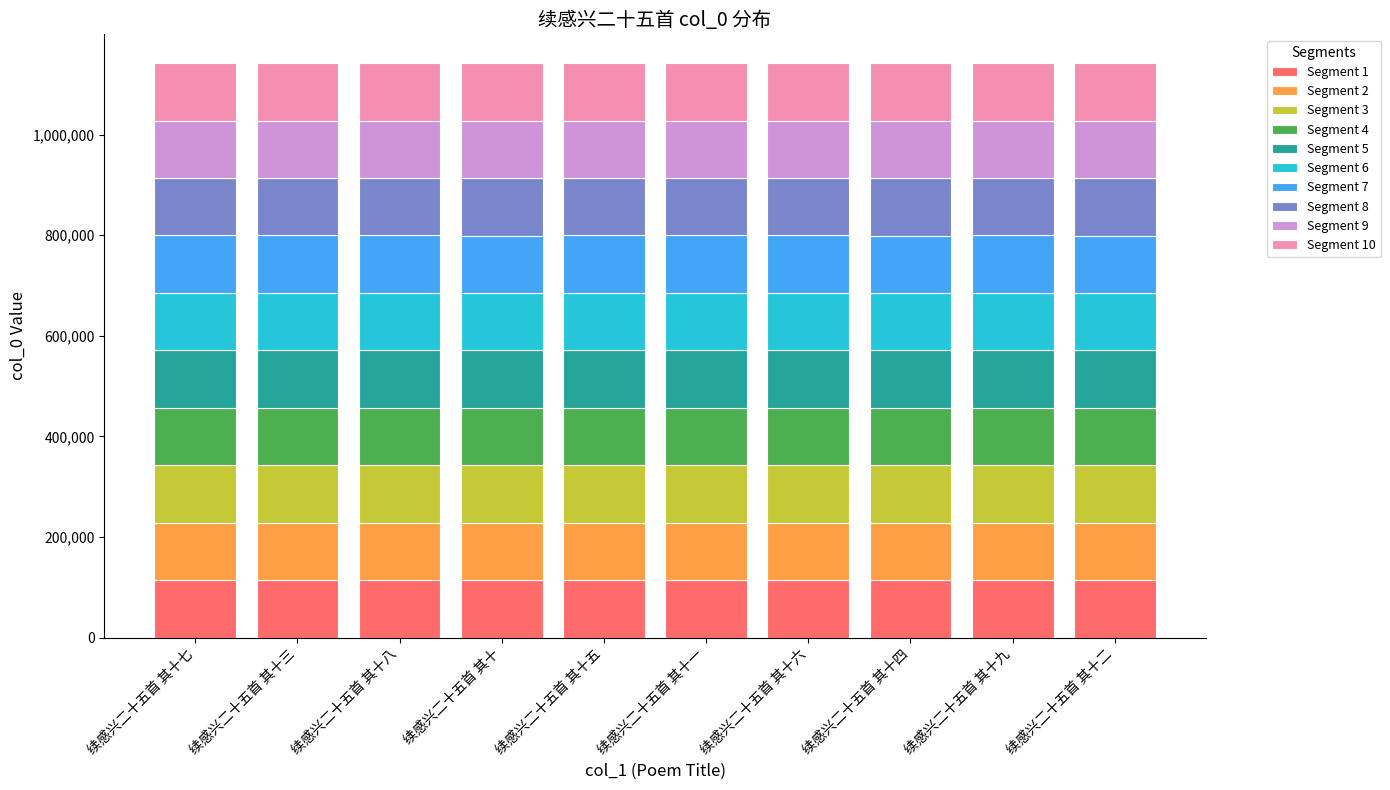

What is the total value across all series at 续感兴二十五首 其十九?

1142477.0